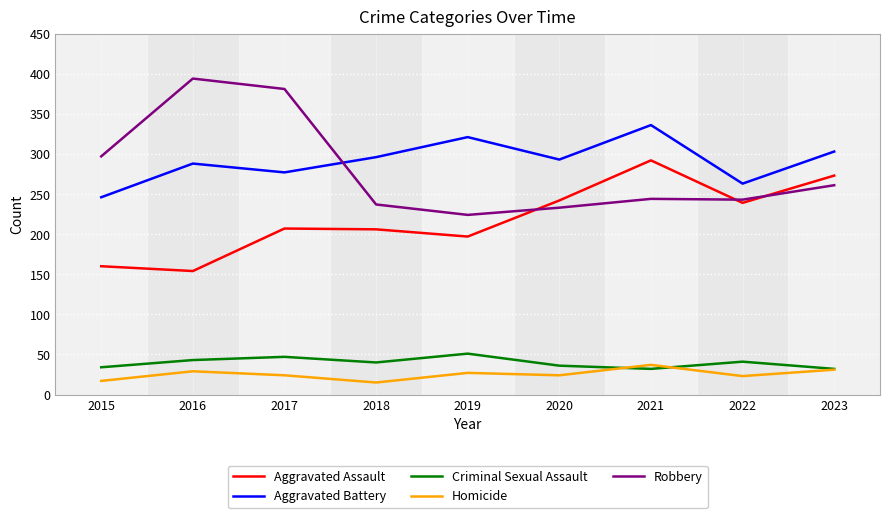

The Aggravated Battery series shows 174 at 2017. True or false?

False